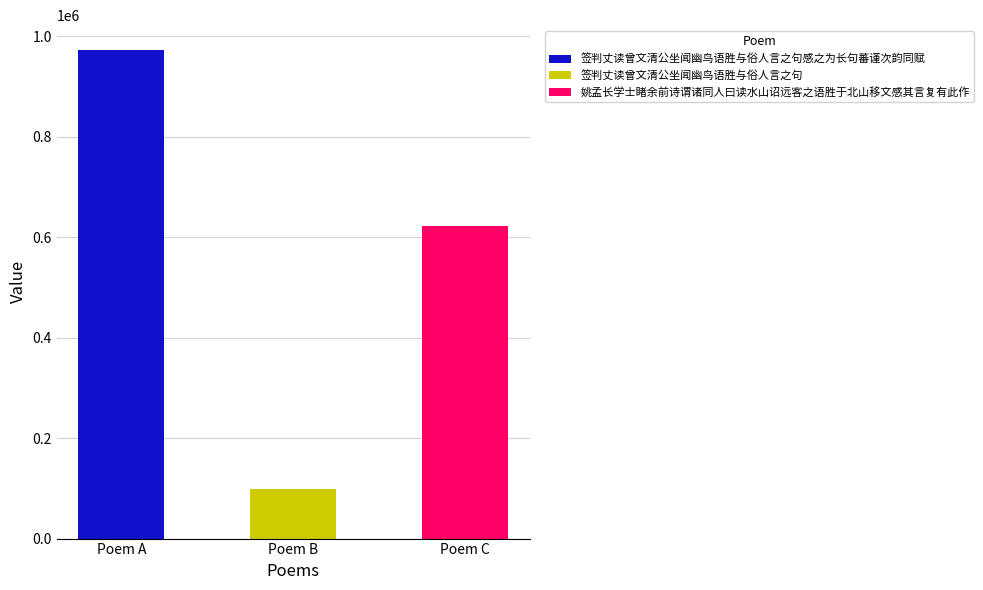

What is the maximum value shown in the chart?

973518